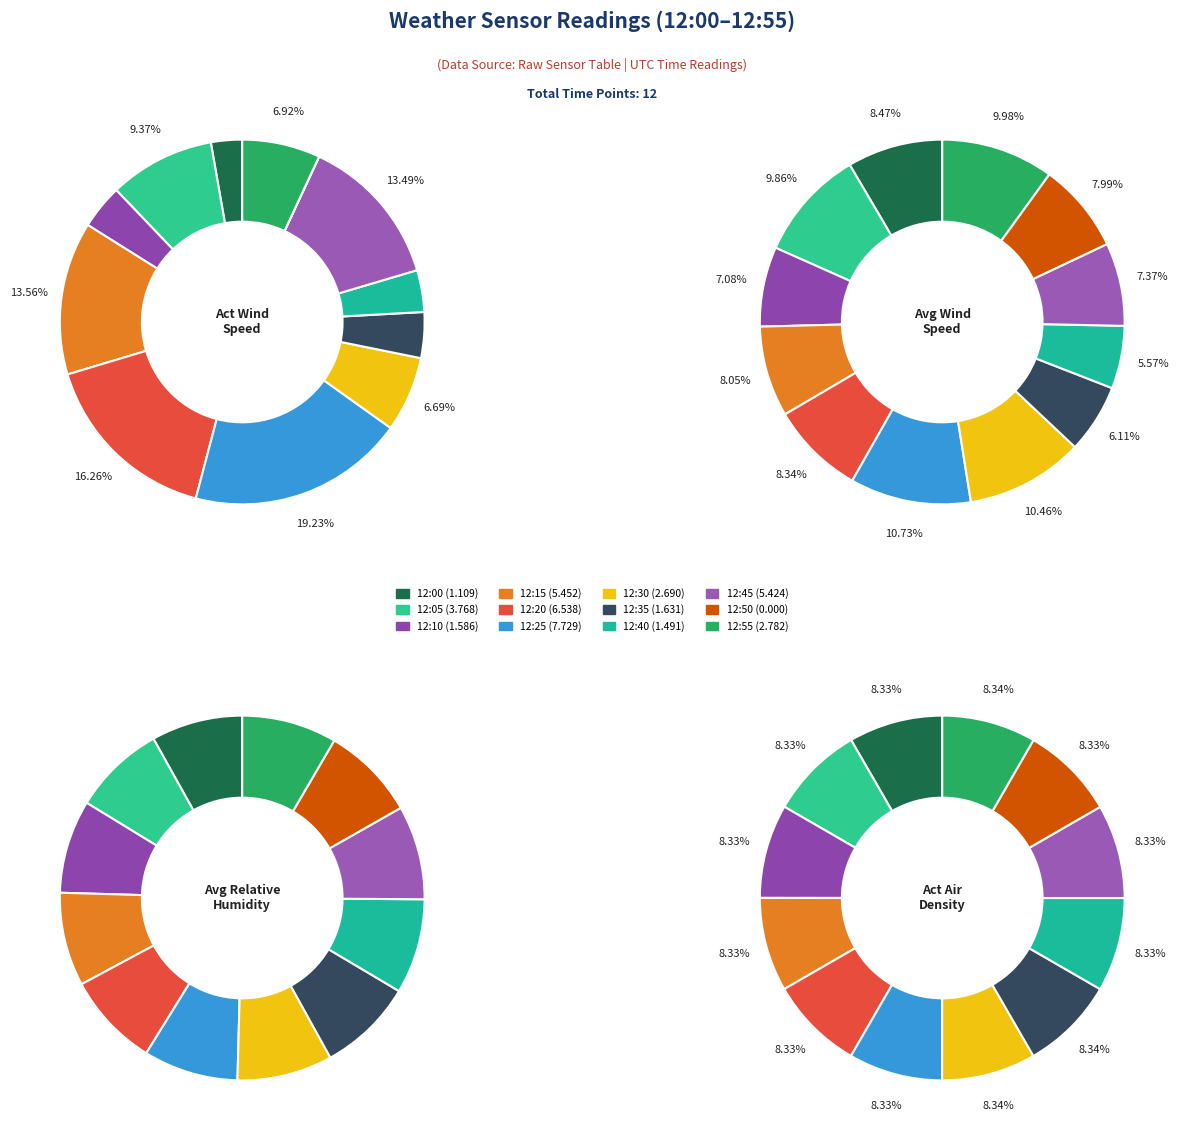

Count the number of slices in the pie.

12